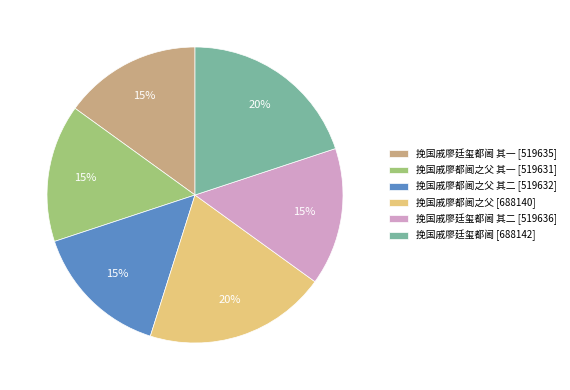

Combined, do 挽国戚廖都阃之父 其一 [519631] and 挽国戚廖都阃之父 其二 [519632] account for over 50%?

No